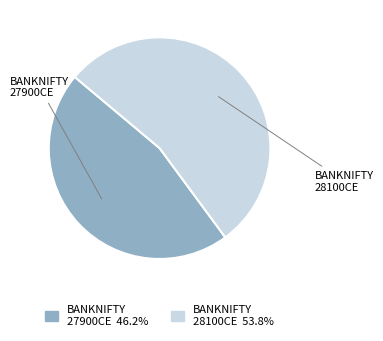

How many slices are in this pie chart?

2